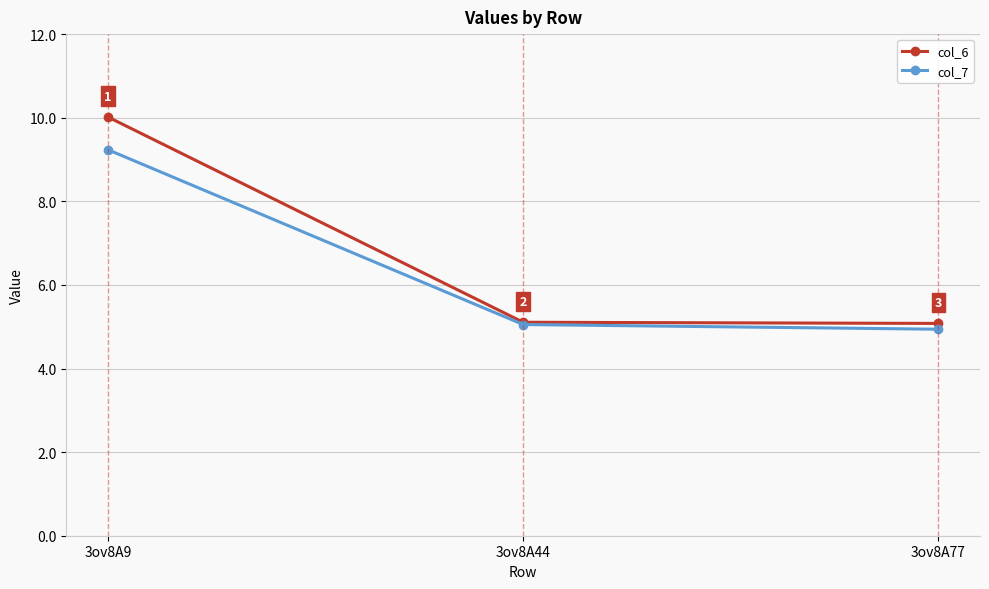

Which series changed the most between 3ov8A9 and 3ov8A77?

col_6